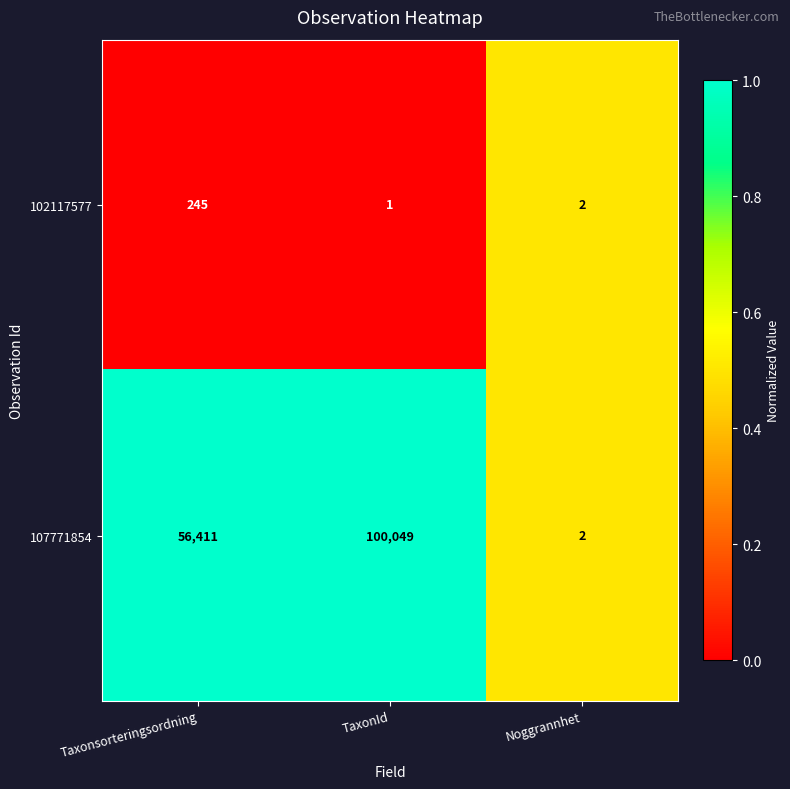

How many series are shown in this chart?

2